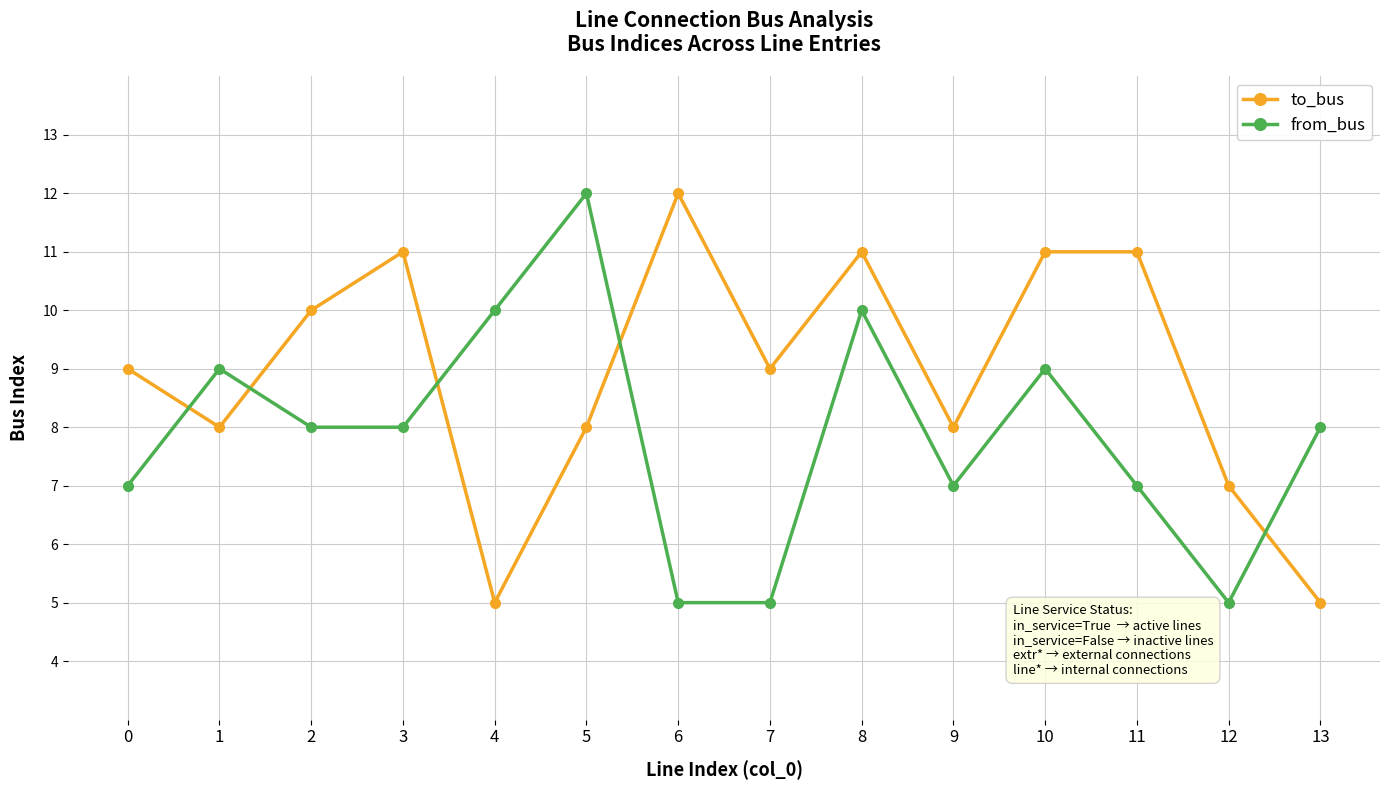

The value of to_bus at 1 is 12. True or false?

False